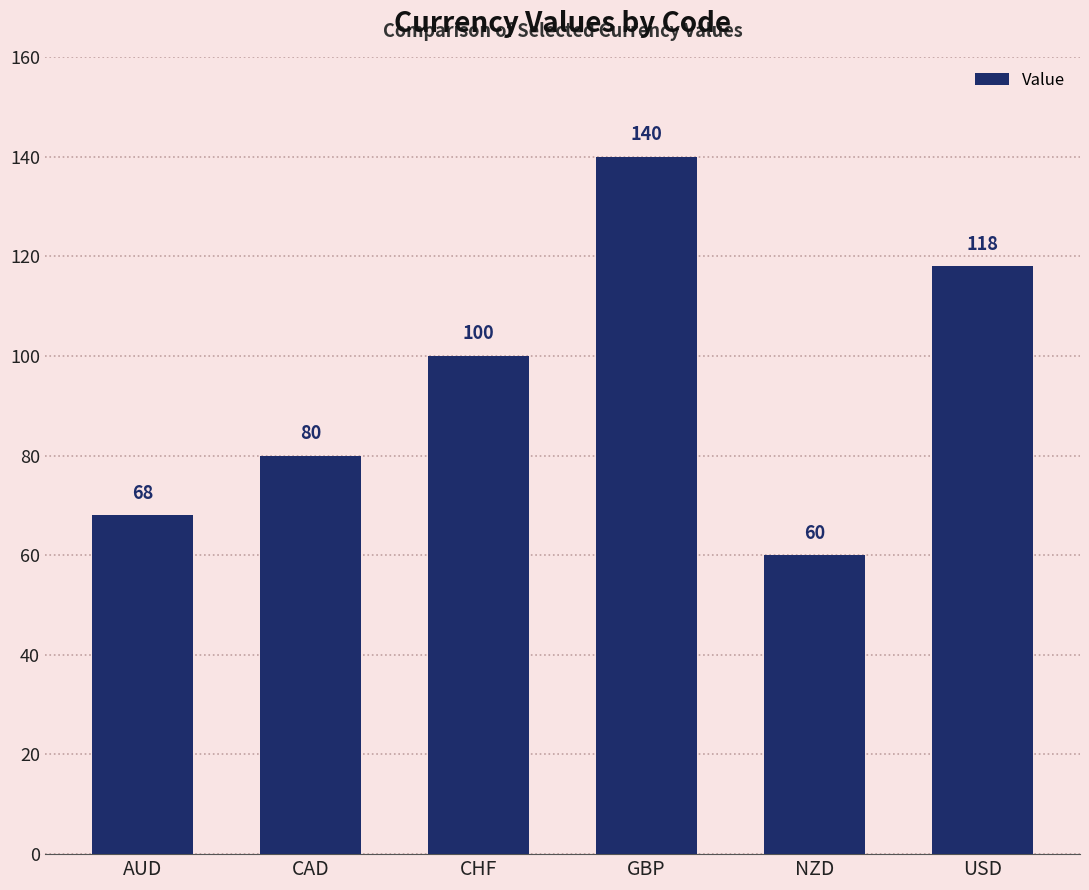

List the labels in order of value, largest first.

GBP, USD, CHF, CAD, AUD, NZD